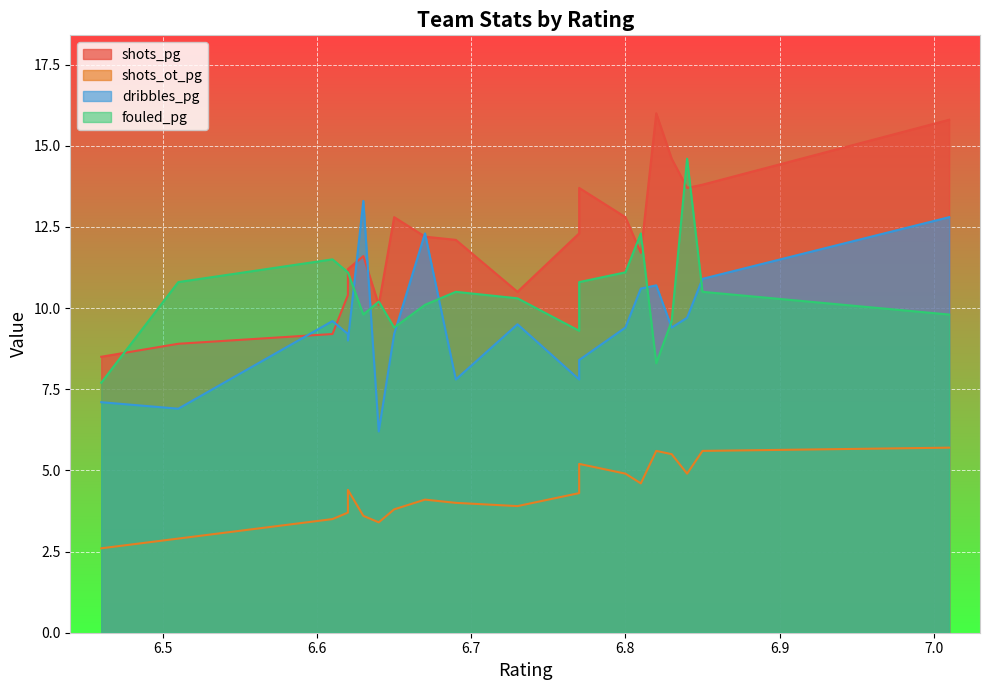

True or false: shots_ot_pg has more than 0 points higher than both neighbors.

True